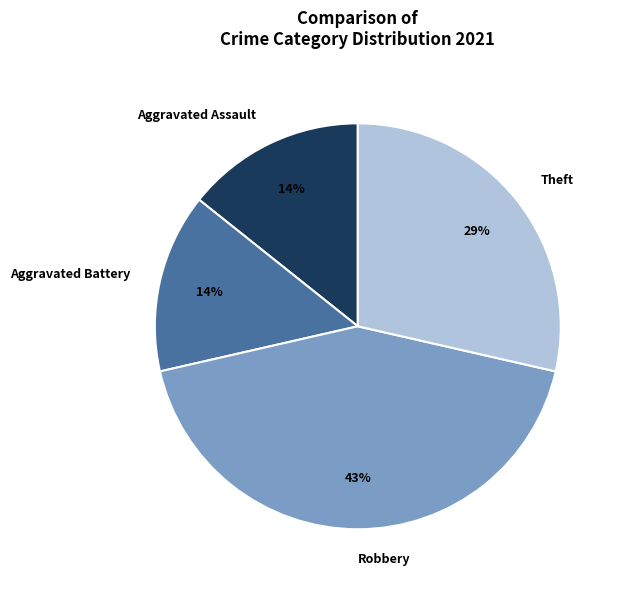

Is the sum of Aggravated Assault and Theft greater than half?

No